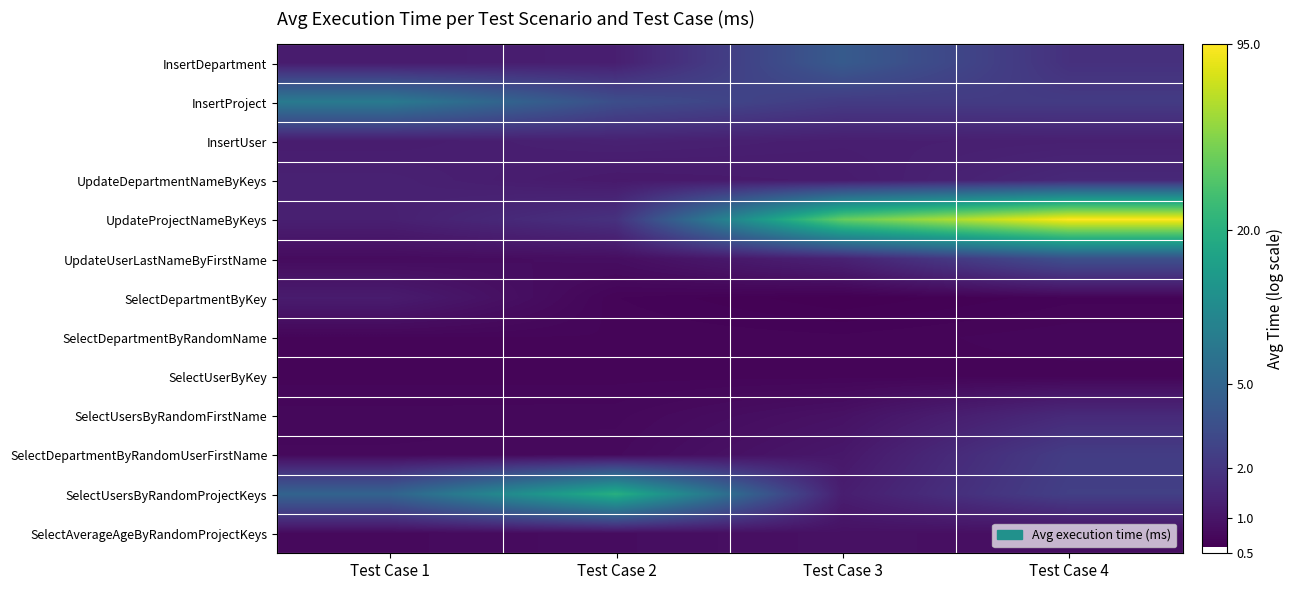

What is the minimum value shown in the chart?

0.5